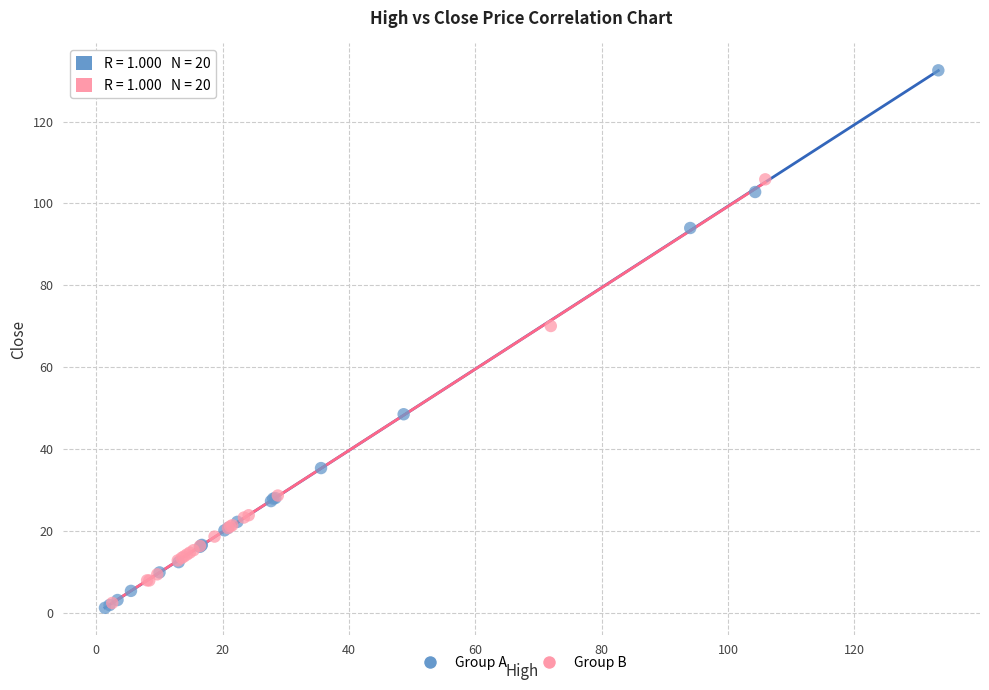

What are all the series names shown in the legend?

Group A, Group B